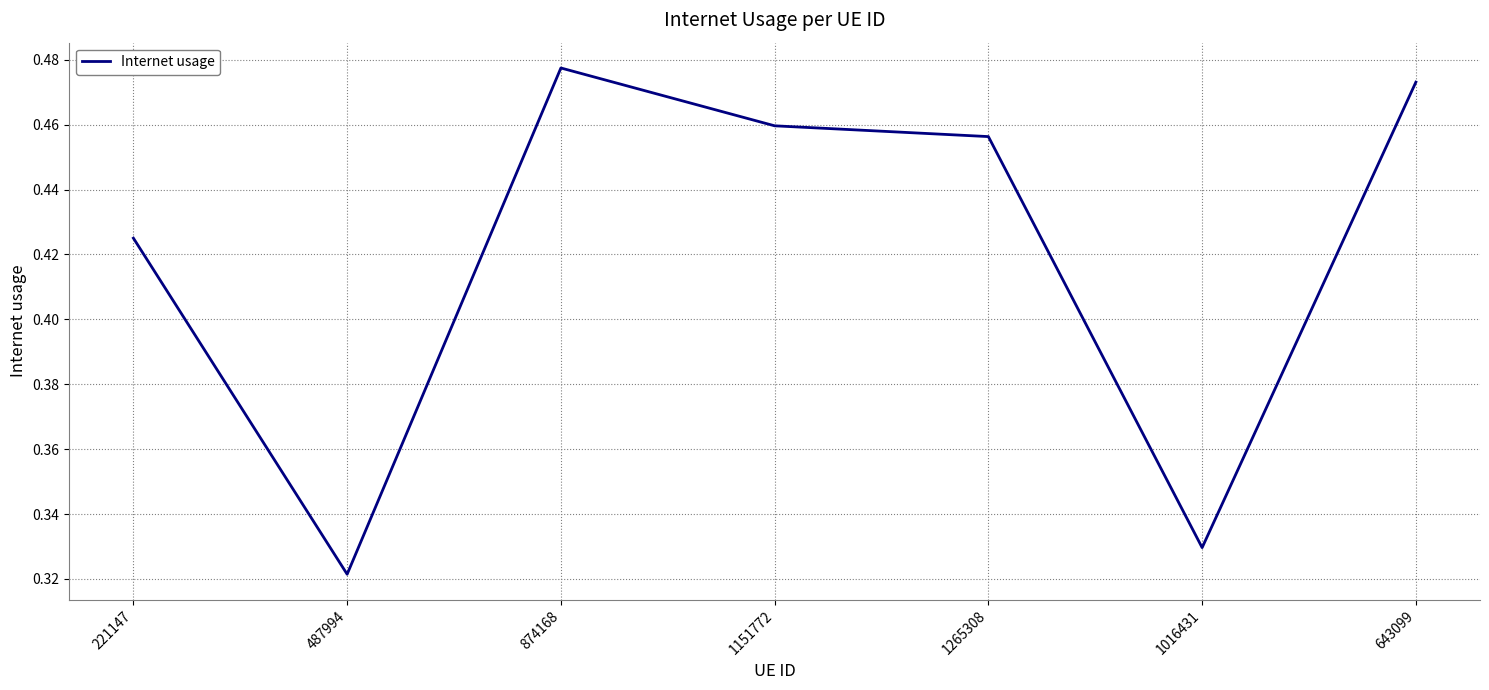

Where is the first local minimum?

487994